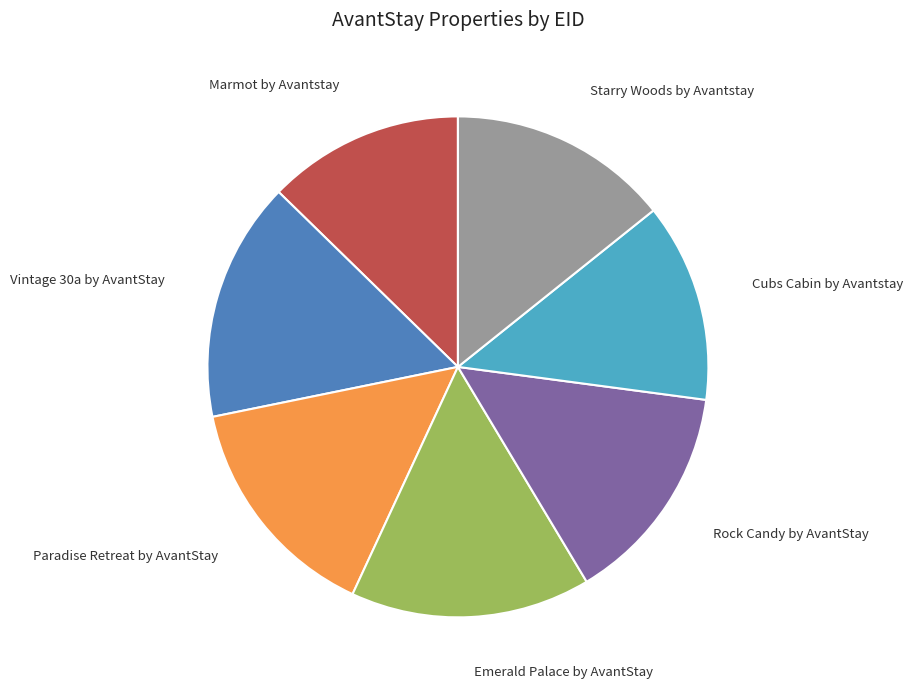

Between Rock Candy by AvantStay and Marmot by Avantstay, which is larger?

Rock Candy by AvantStay